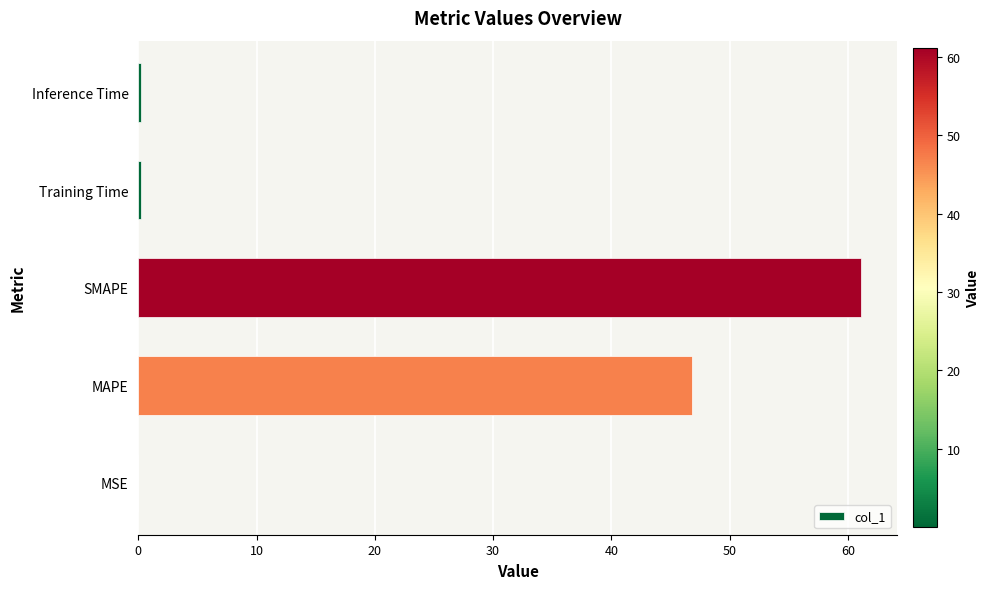

The chart shows a value of 18.1 at MAPE. True or false?

False